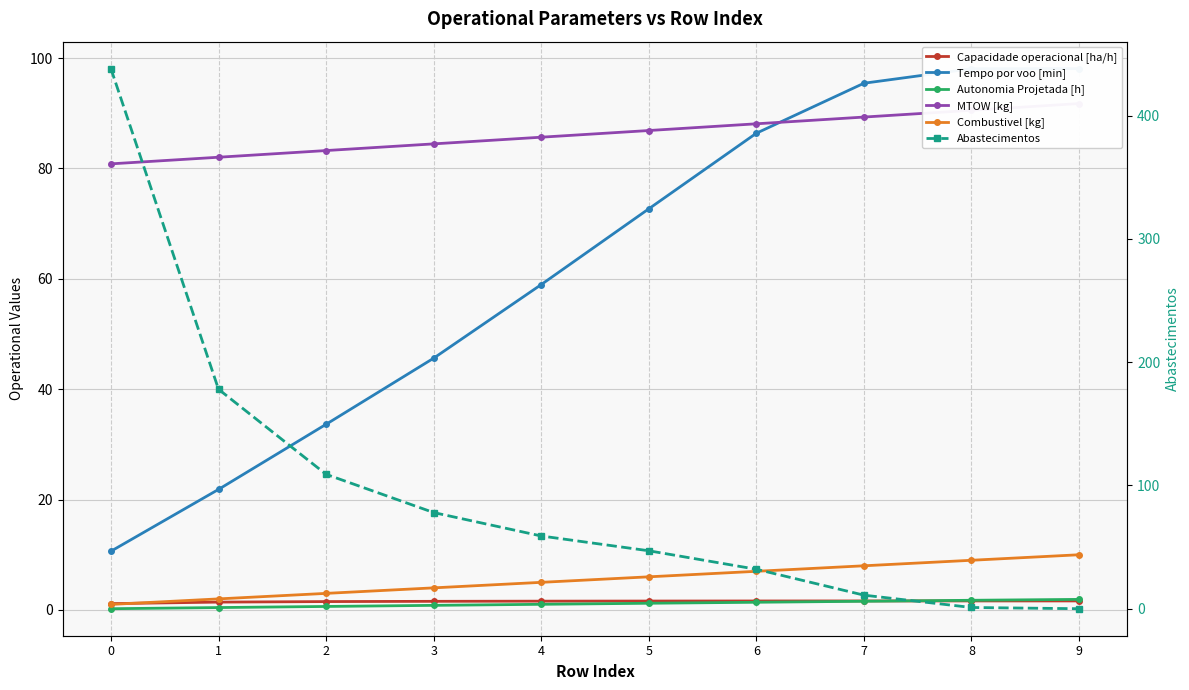

How many lines are shown in the chart?

6